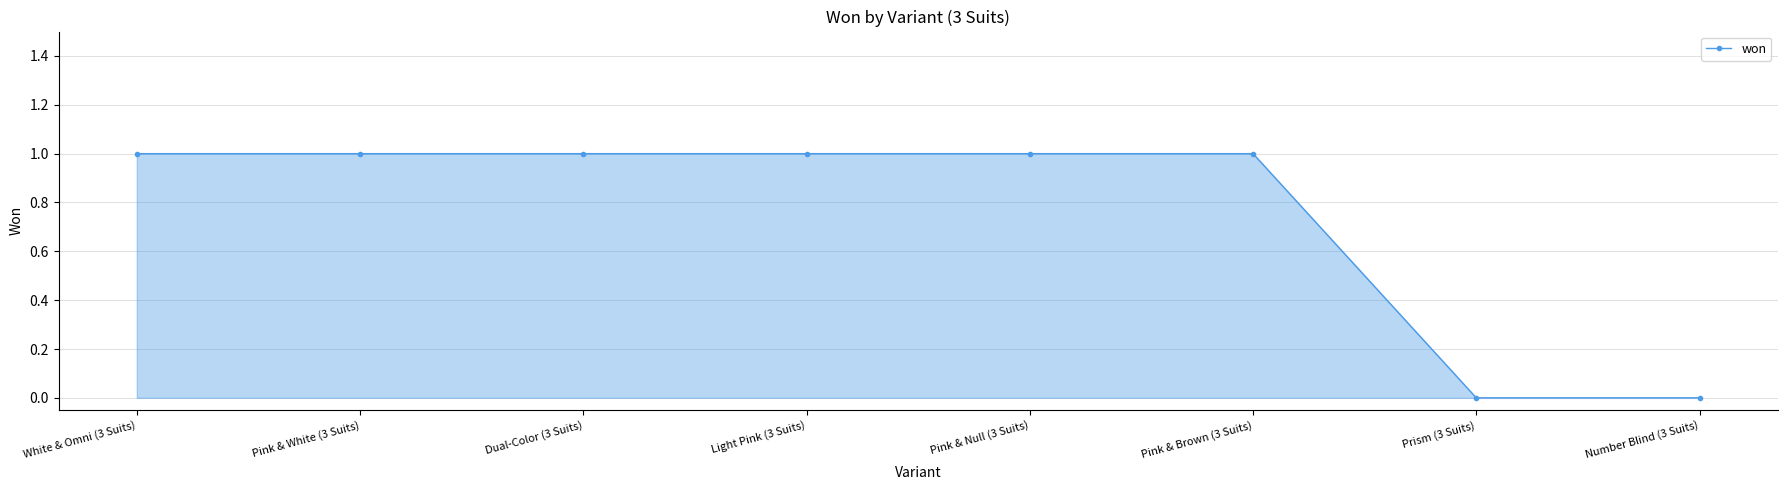

Is it true that the value at Pink & Brown (3 Suits) is 1?

True